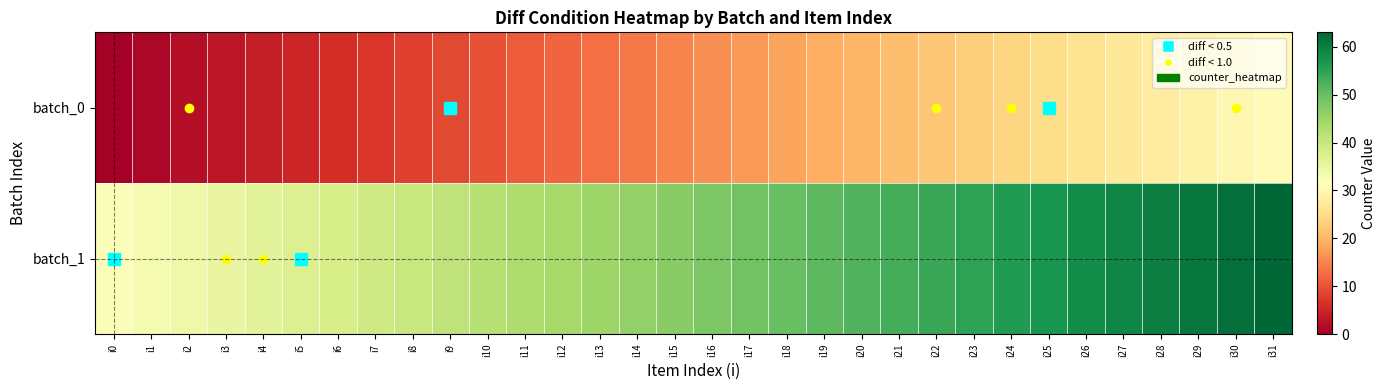

Reading left to right, extract all data points from this chart.

batch_0: i0=0	i1=1	i2=2	i3=3	i4=4	i5=5	i6=6	i7=7	i8=8	i9=9	i10=10	i11=11	i12=12	i13=13	i14=14	i15=15	i16=16	i17=17	i18=18	i19=19	i20=20	i21=21	i22=22	i23=23	i24=24	i25=25	i26=26	i27=27	i28=28	i29=29	i30=30	i31=31
batch_1: i0=32	i1=33	i2=34	i3=35	i4=36	i5=37	i6=38	i7=39	i8=40	i9=41	i10=42	i11=43	i12=44	i13=45	i14=46	i15=47	i16=48	i17=49	i18=50	i19=51	i20=52	i21=53	i22=54	i23=55	i24=56	i25=57	i26=58	i27=59	i28=60	i29=61	i30=62	i31=63